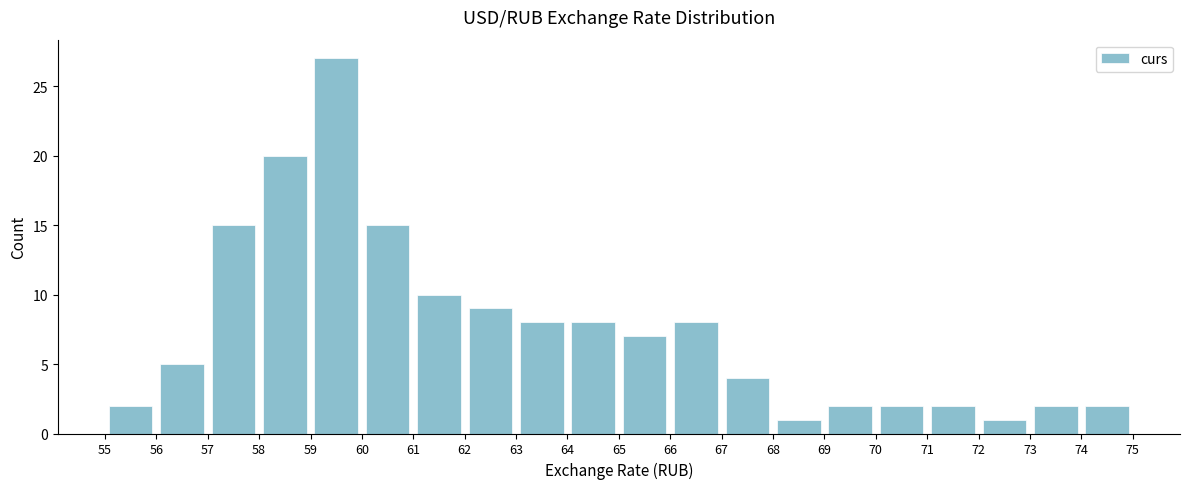

How tall is the bar that spans 58 to 59 on the x-axis? The values are not printed on the chart, so give them approximately, as read against the axis.

20